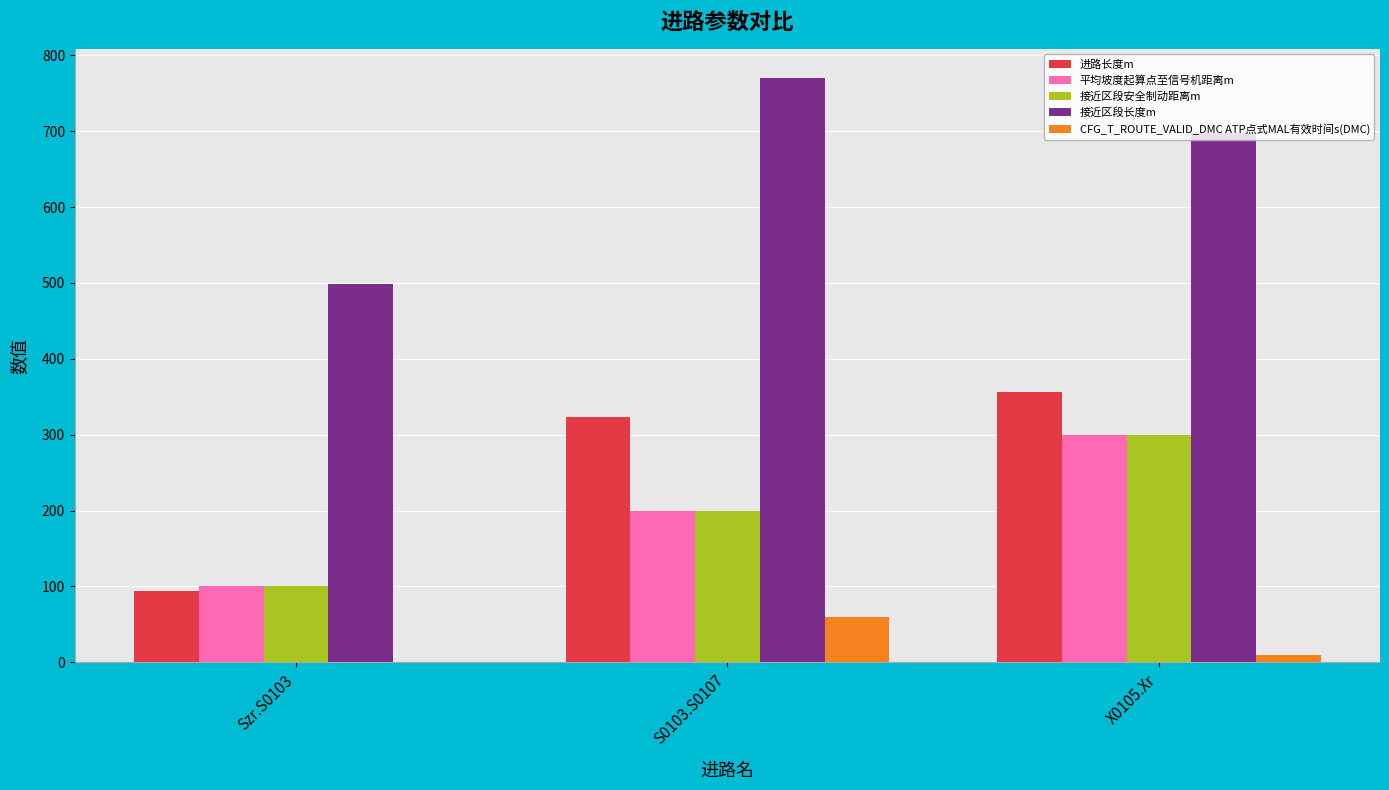

Which series has the largest total across all categories?

接近区段长度m